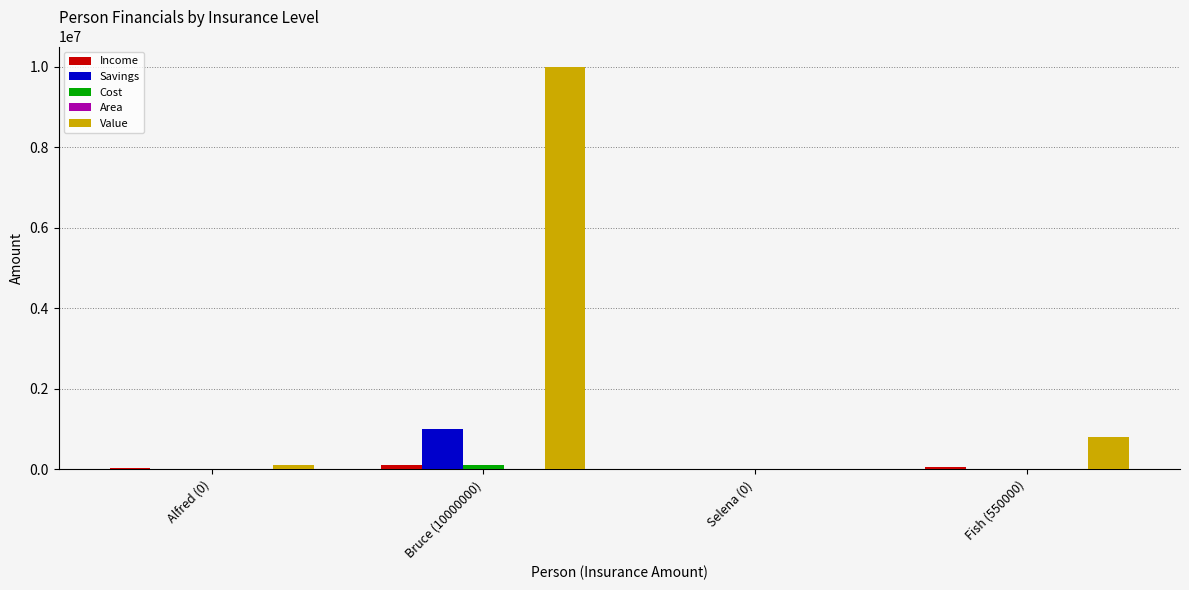

Between Bruce (10000000) and Fish (550000), which series saw the biggest shift?

Value